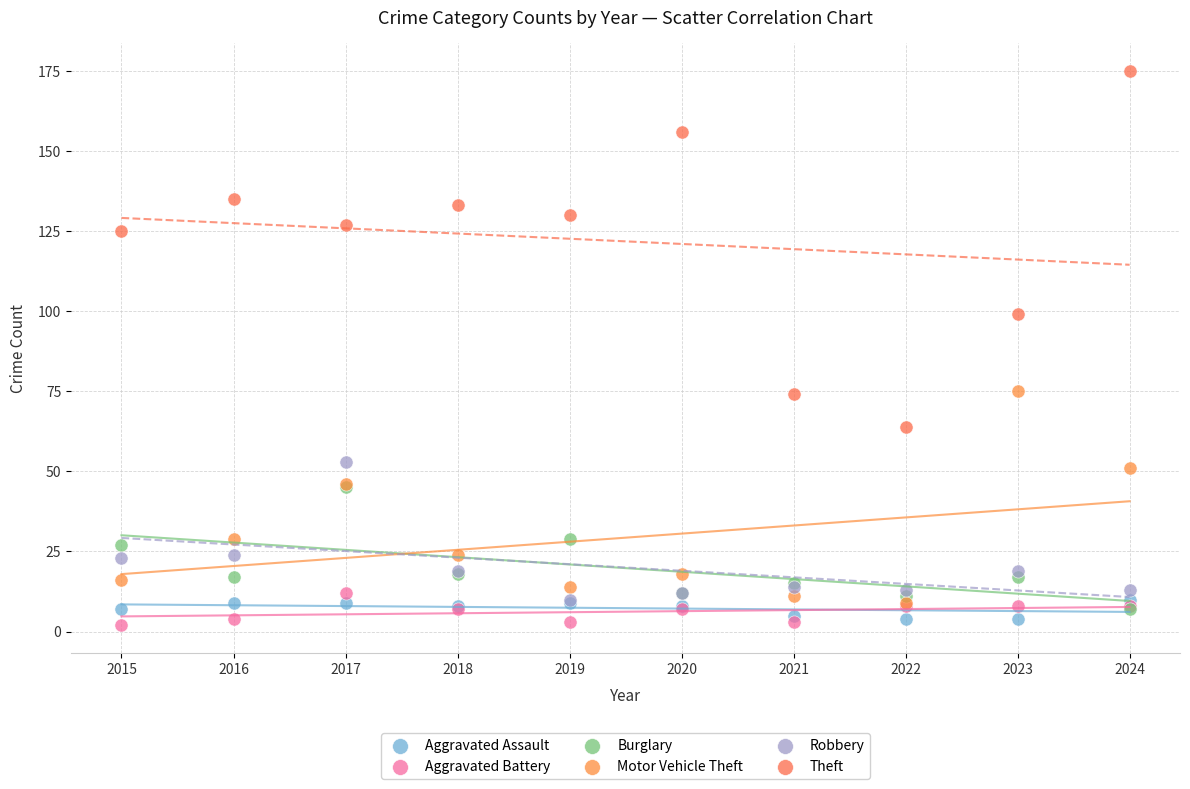

Across all series, what Y value is closest to 88?

99